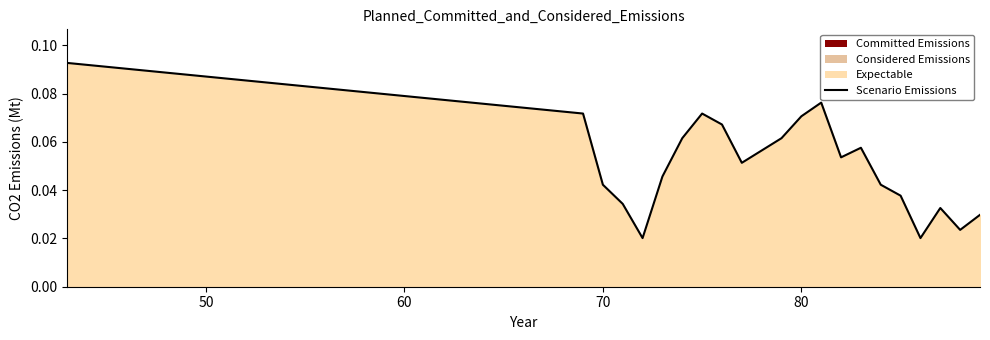

What is the greatest value displayed?

0.1